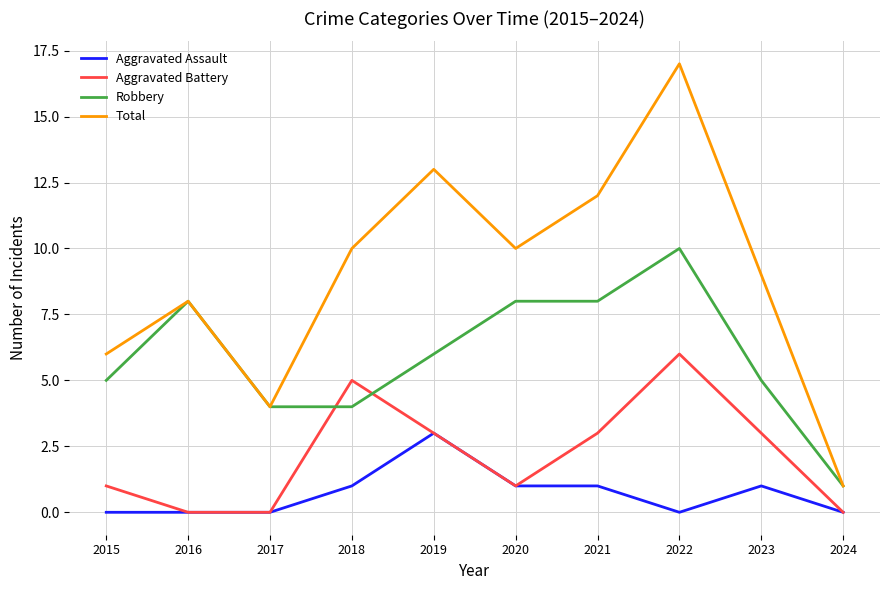

The value of Aggravated Assault at 2019 is 3. True or false?

True